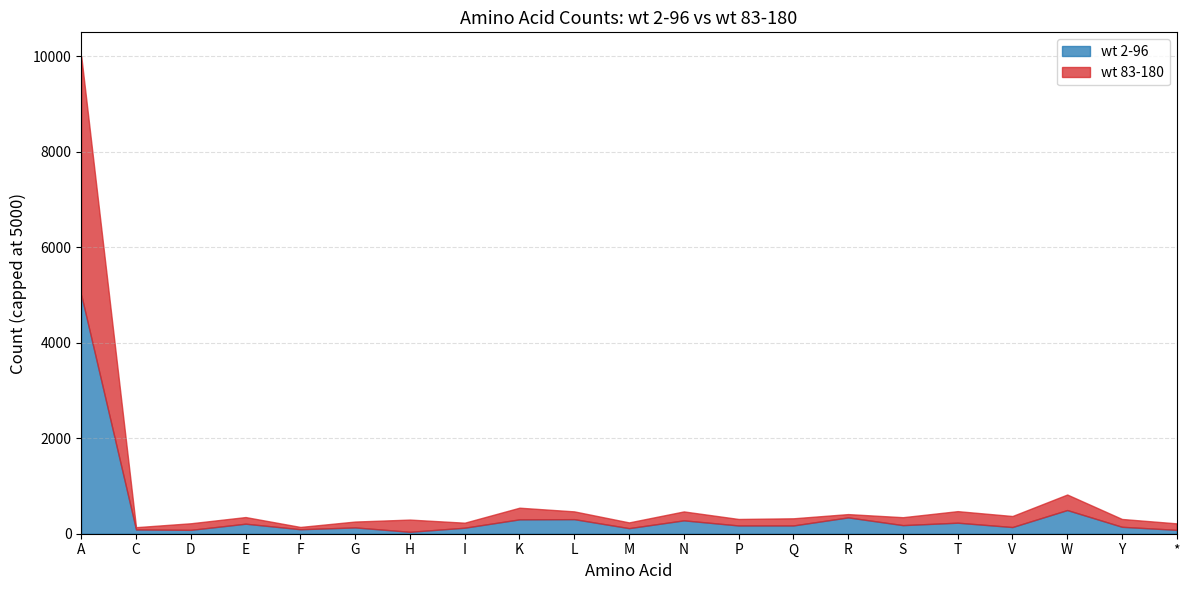

True or false: wt 2-96 has a value of 305 at L.

True